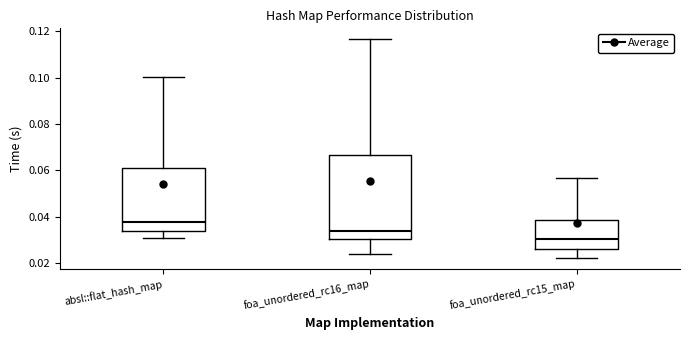

Which box has the lowest median line?

foa_unordered_rc15_map